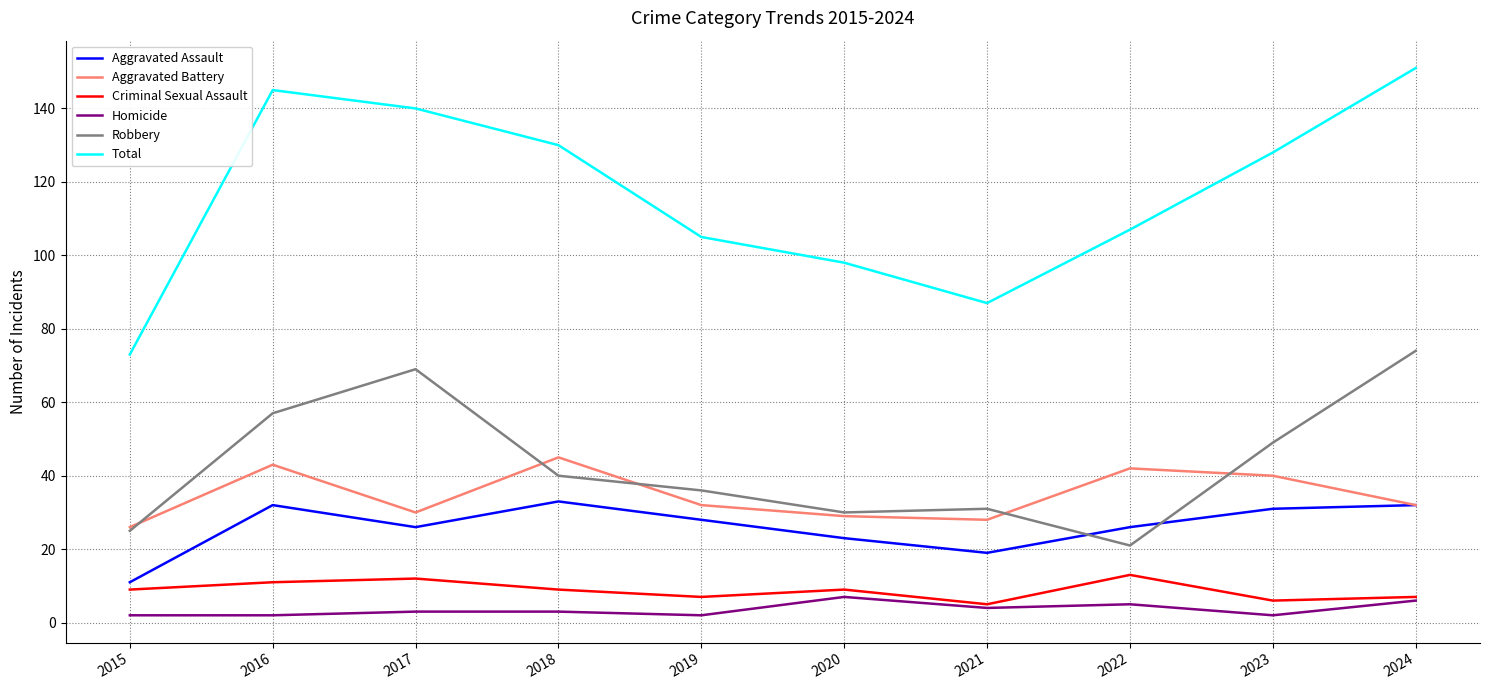

What is the difference between the second highest and minimum values in the Aggravated Assault series?

21